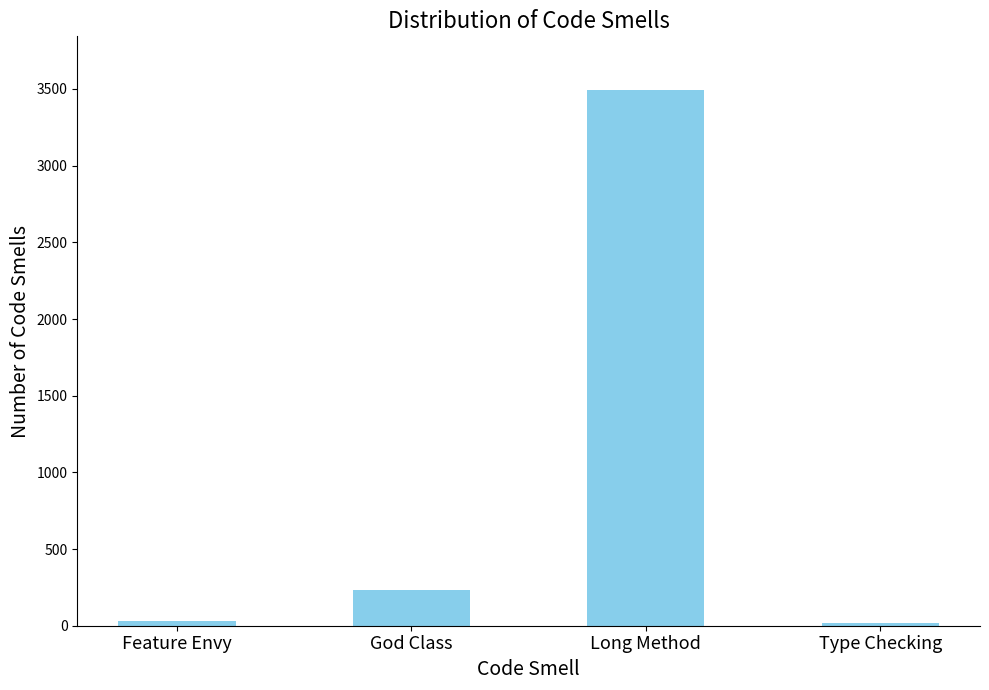

What is the ratio of the value at God Class to the value at Type Checking?

12.8